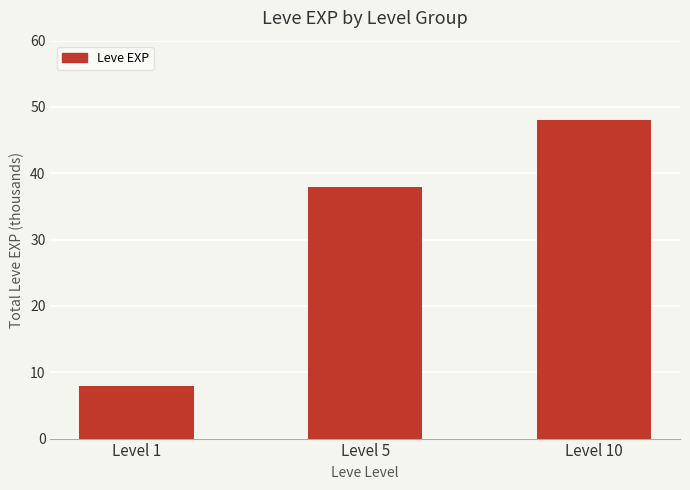

Rank the categories by value from lowest to highest.

Level 1, Level 5, Level 10